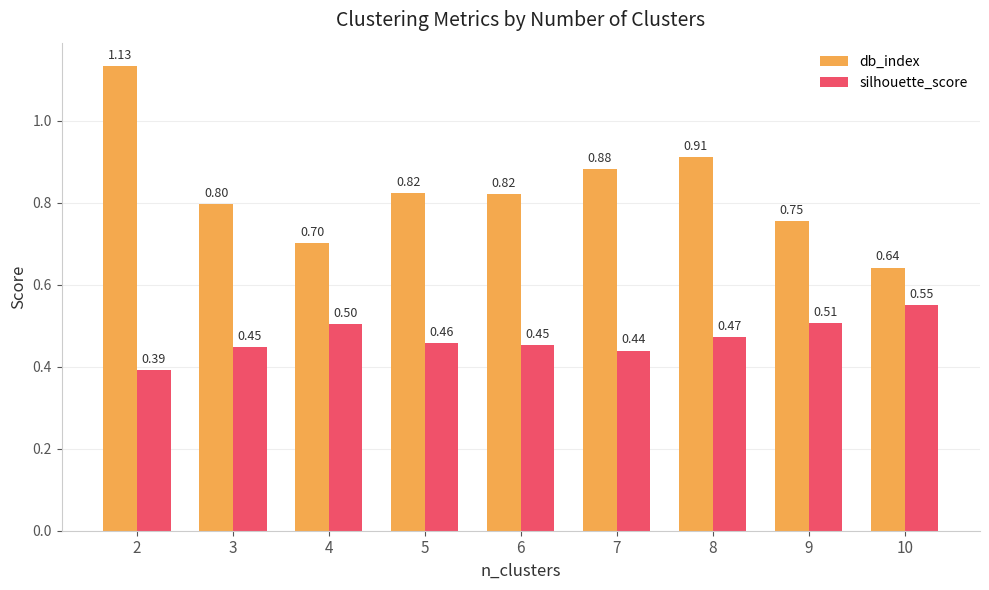

What are all the series names shown in the legend?

db_index, silhouette_score